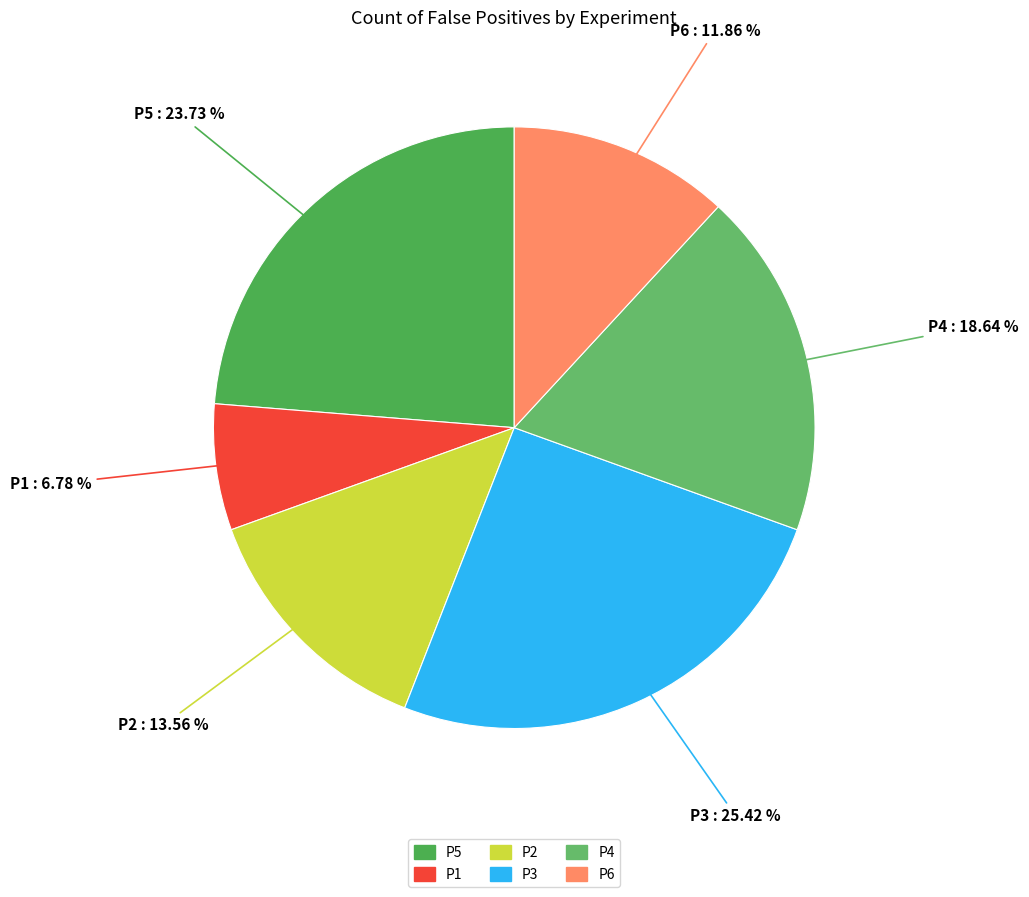

Is it true that P3 is 18% of the pie?

False